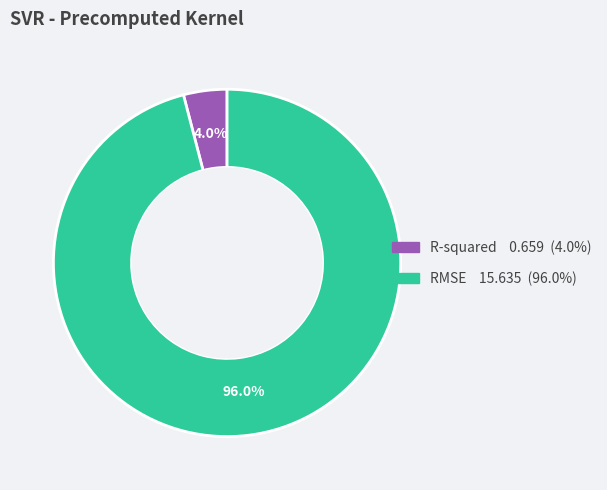

Do R-squared and RMSE together represent more than half of the pie?

Yes